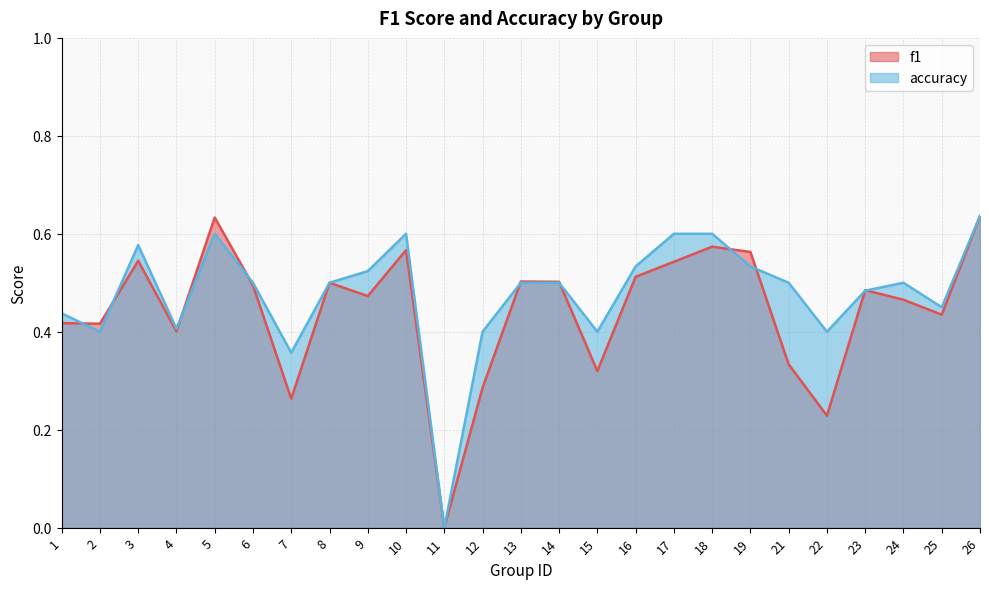

What is the total value across all series at 13?

1.0